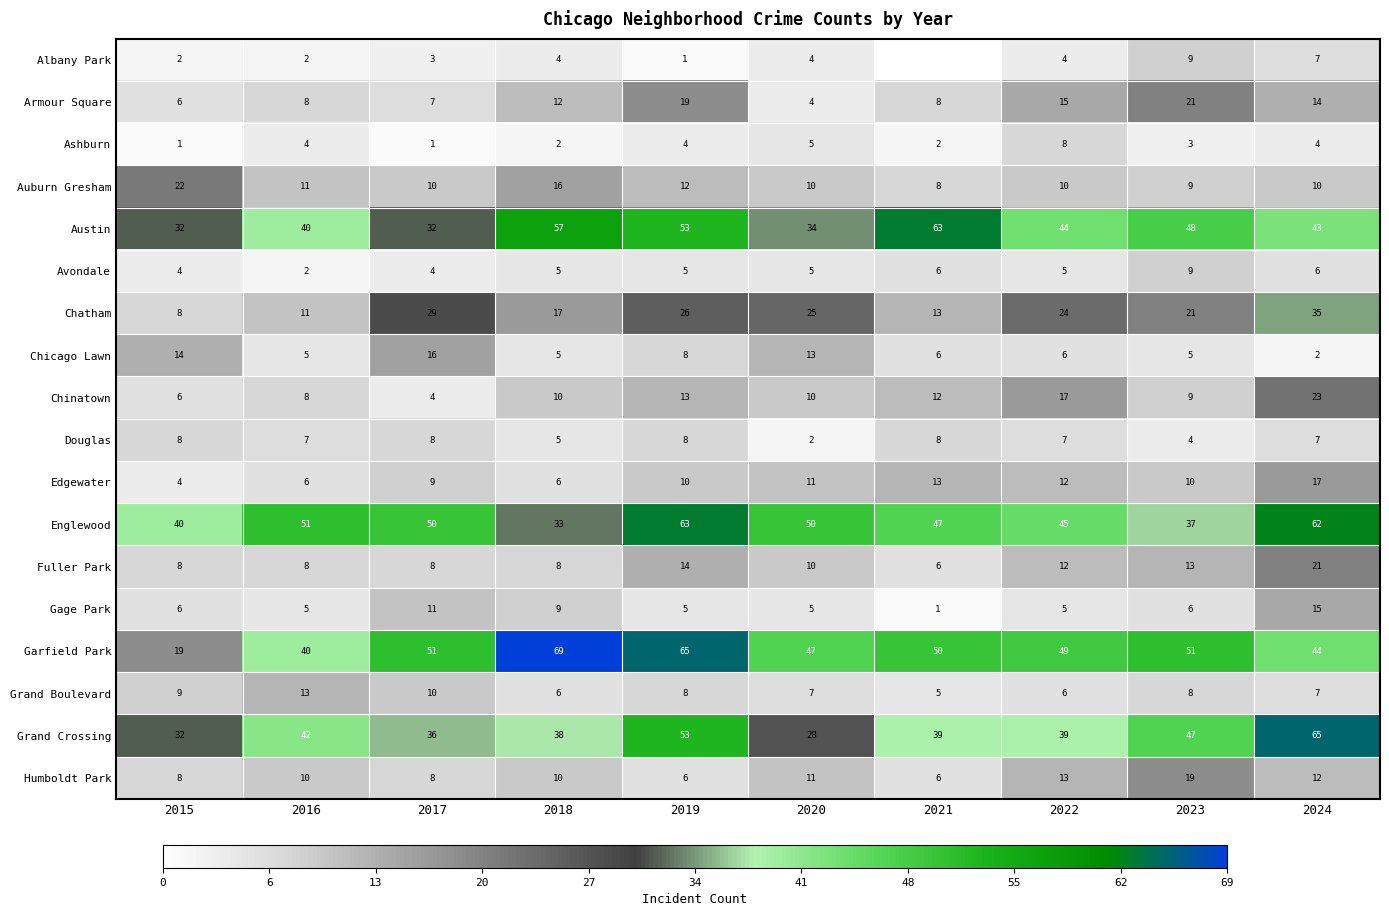

Which series changed the most between 2015 and 2020?

Garfield Park